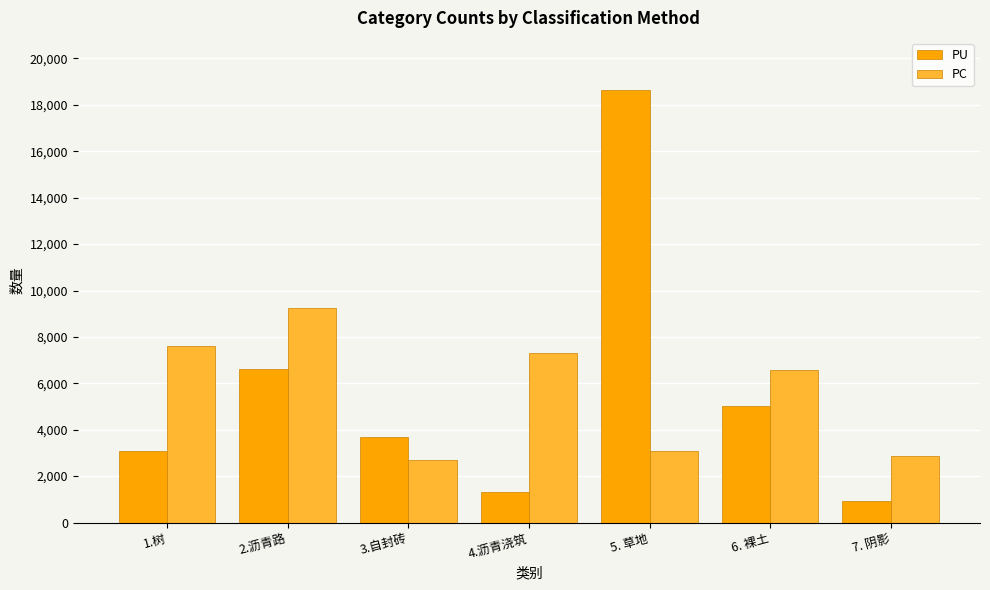

Rank the series at 5. 草地 from lowest to highest value.

PC, PU